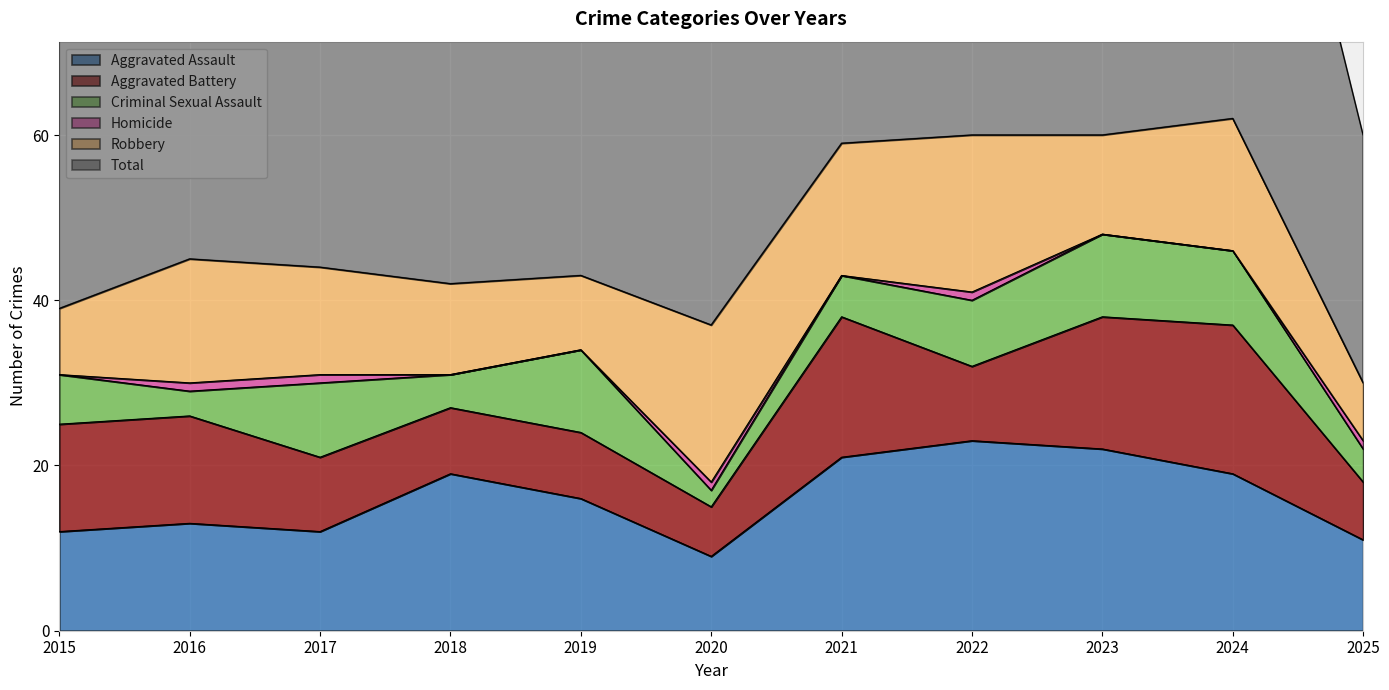

What is the value of the Aggravated Battery point at the 6th from the left?

6